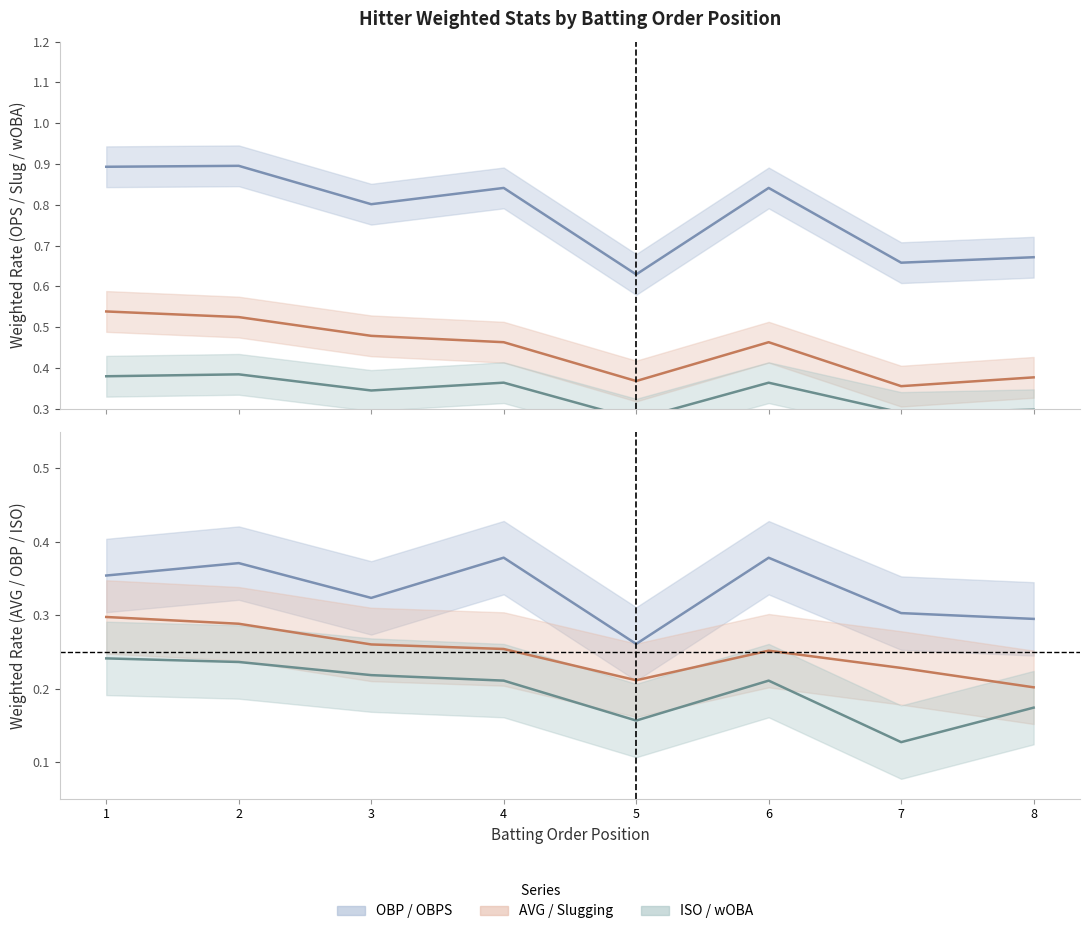

Reading right to left, list all the values displayed in this chart.

Weighted OBPS: 8=0.7	7=0.7	6=0.8	5=0.6	4=0.8	3=0.8	2=0.9	1=0.9
Weighted Slugging: 8=0.4	7=0.4	6=0.5	5=0.4	4=0.5	3=0.5	2=0.5	1=0.5
Weighted wOBA Hitter: 8=0.3	7=0.3	6=0.4	5=0.3	4=0.4	3=0.3	2=0.4	1=0.4
Weighted OBP: 8=0.3	7=0.3	6=0.4	5=0.3	4=0.4	3=0.3	2=0.4	1=0.4
Weighted AVG Hitter: 8=0.2	7=0.2	6=0.3	5=0.2	4=0.3	3=0.3	2=0.3	1=0.3
Weighted ISO: 8=0.2	7=0.1	6=0.2	5=0.2	4=0.2	3=0.2	2=0.2	1=0.2